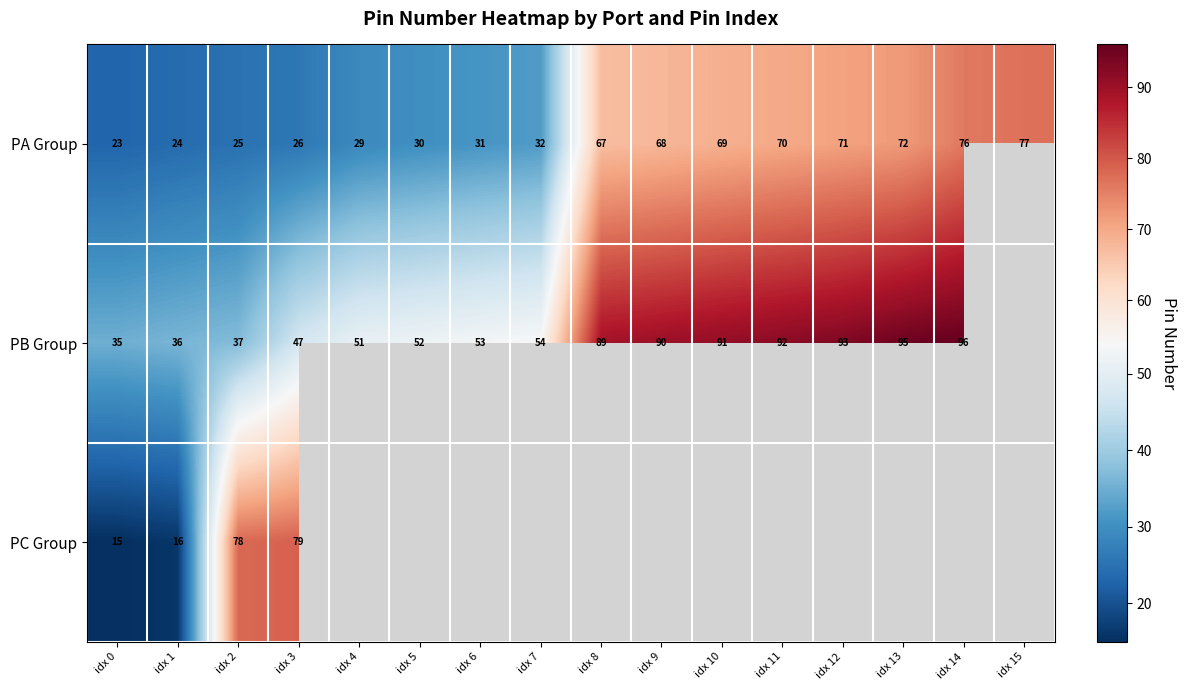

At how many categories does at least one series exceed 87?

7